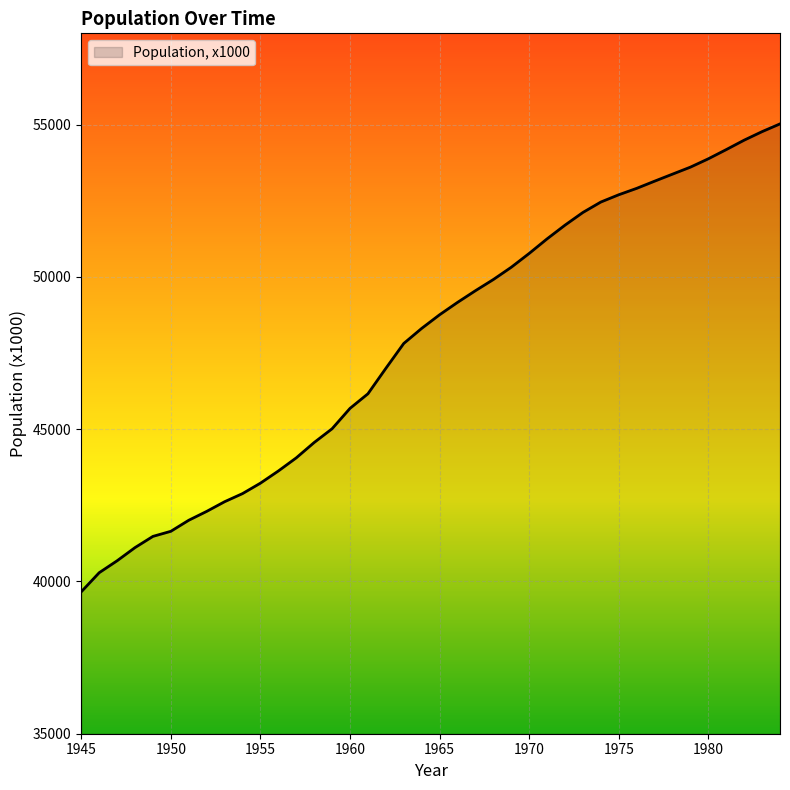

What is the difference between the maximum and minimum values?

15366.0